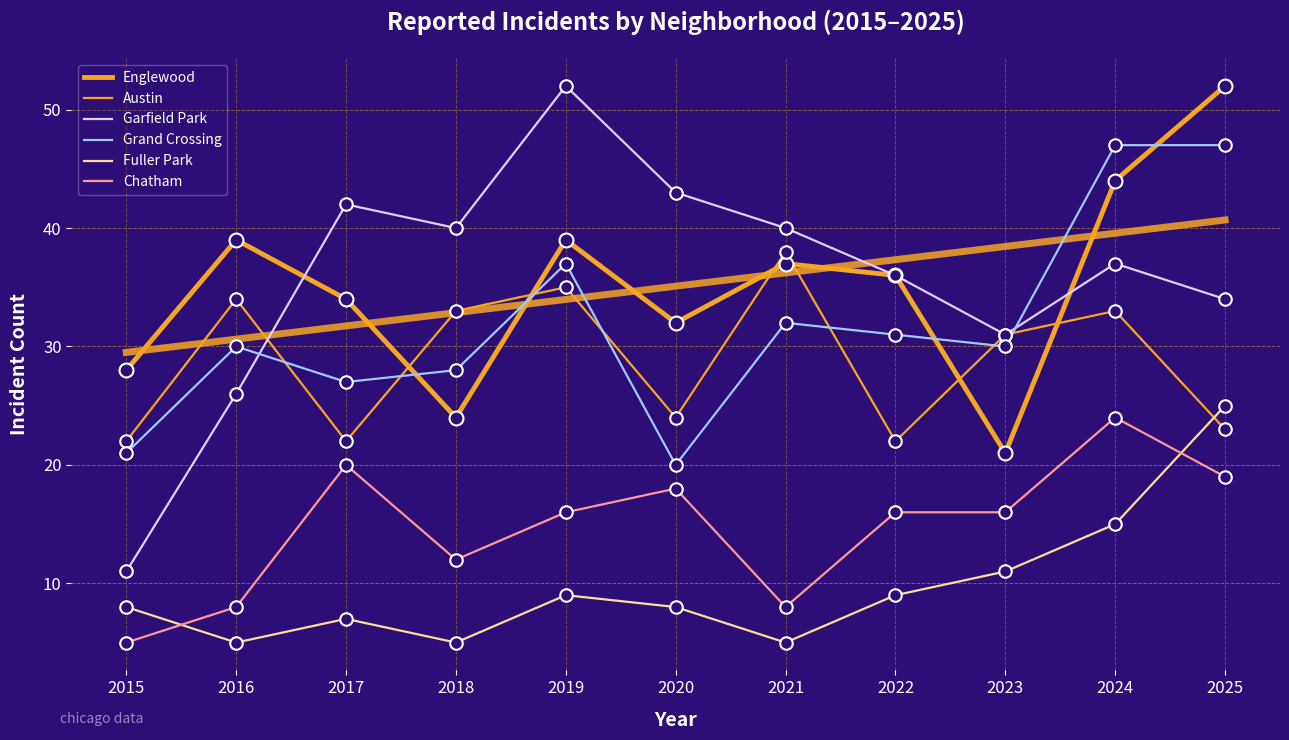

Reading left to right, extract all data points from this chart.

Englewood: 2015=28	2016=39	2017=34	2018=24	2019=39	2020=32	2021=37	2022=36	2023=21	2024=44	2025=52
Austin: 2015=22	2016=34	2017=22	2018=33	2019=35	2020=24	2021=38	2022=22	2023=31	2024=33	2025=23
Garfield Park: 2015=11	2016=26	2017=42	2018=40	2019=52	2020=43	2021=40	2022=36	2023=31	2024=37	2025=34
Grand Crossing: 2015=21	2016=30	2017=27	2018=28	2019=37	2020=20	2021=32	2022=31	2023=30	2024=47	2025=47
Fuller Park: 2015=8	2016=5	2017=7	2018=5	2019=9	2020=8	2021=5	2022=9	2023=11	2024=15	2025=25
Chatham: 2015=5	2016=8	2017=20	2018=12	2019=16	2020=18	2021=8	2022=16	2023=16	2024=24	2025=19